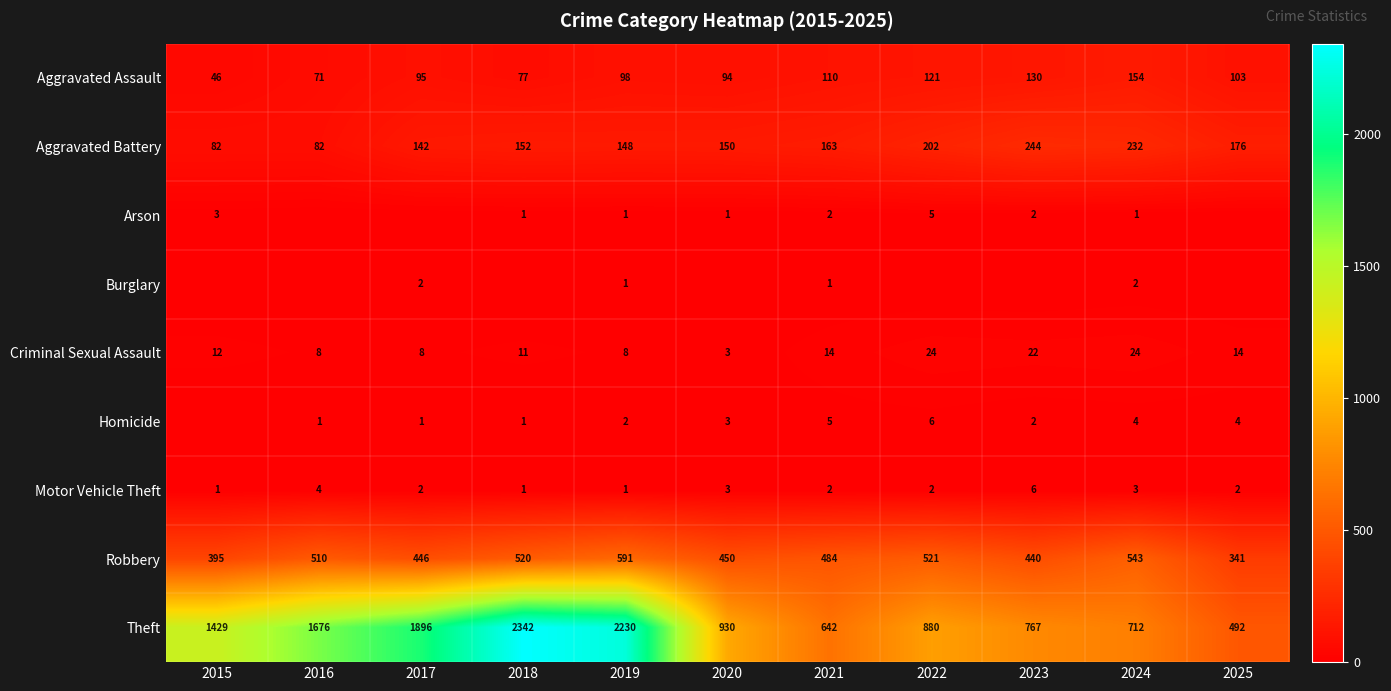

At how many categories does at least one series exceed 1873?

3